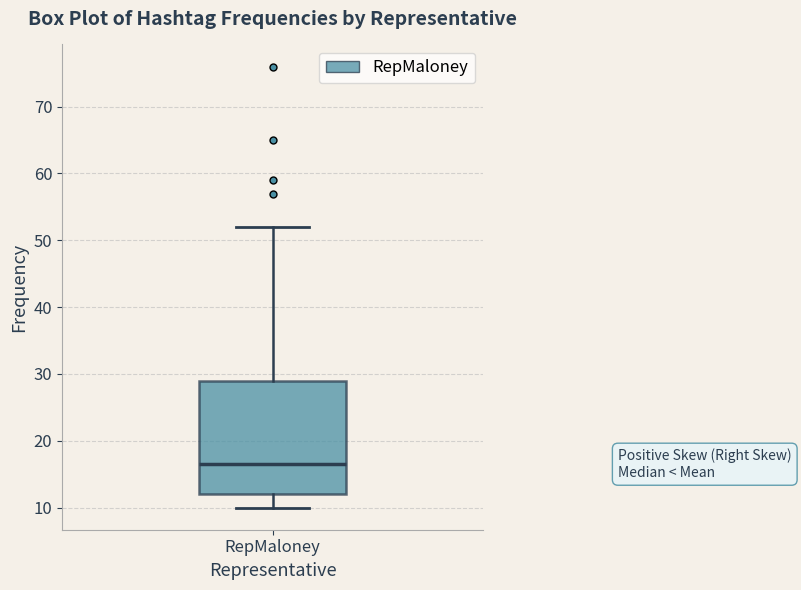

Where does the upper whisker of the box for RepMaloney end on the y-axis? The values are not printed on the chart, so give them approximately, as read against the axis.

52